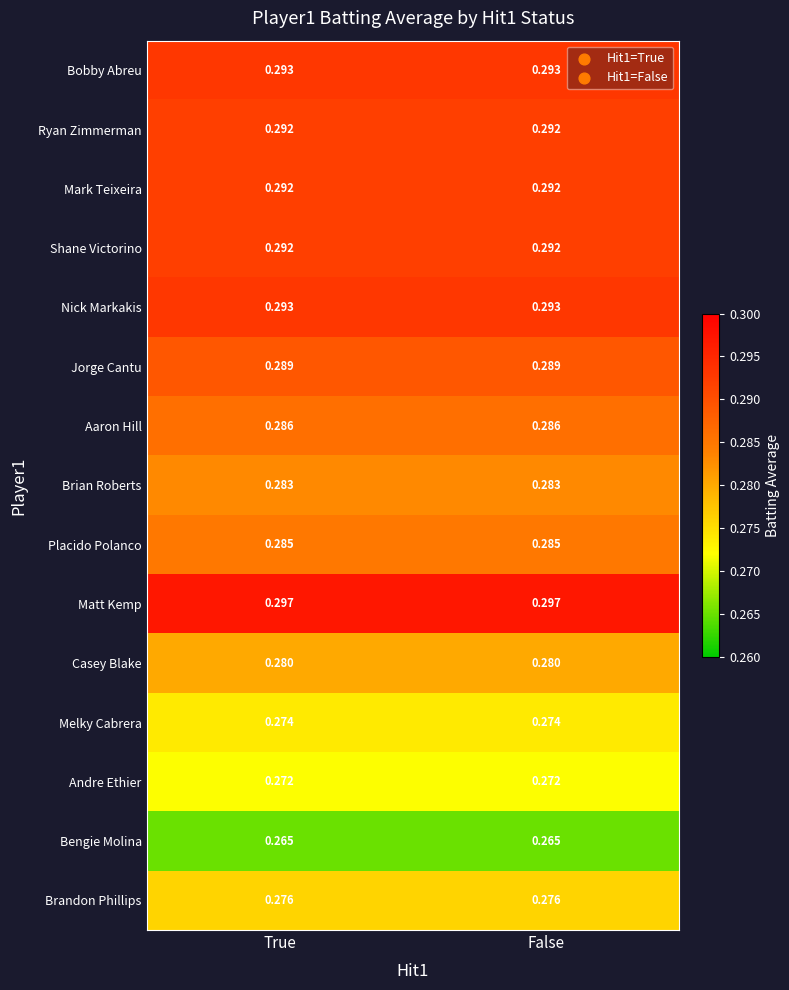

Which series has the largest total across all categories?

Matt Kemp